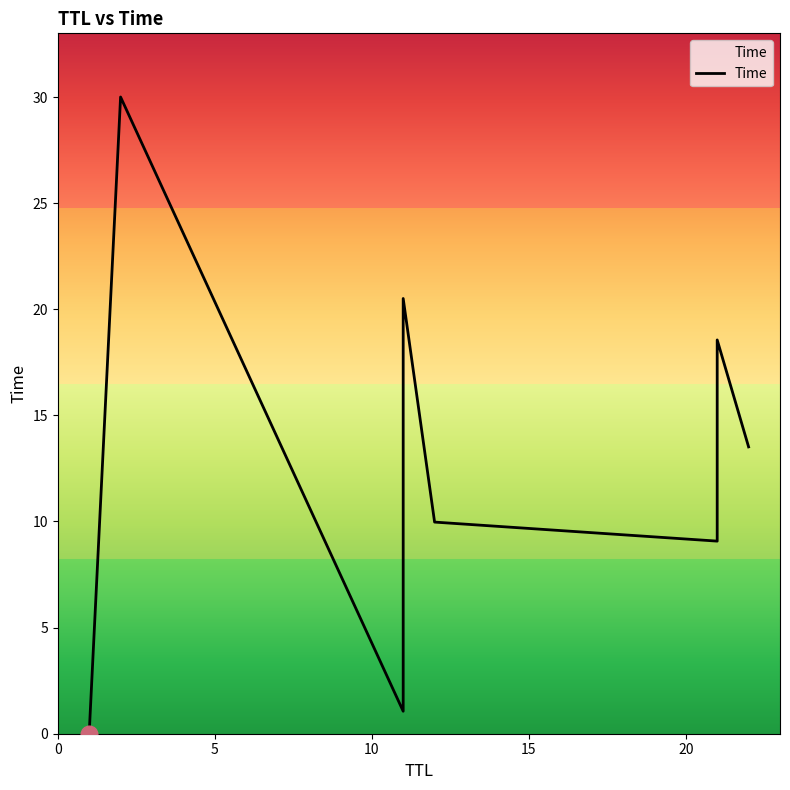

What position from the right is 10?

7